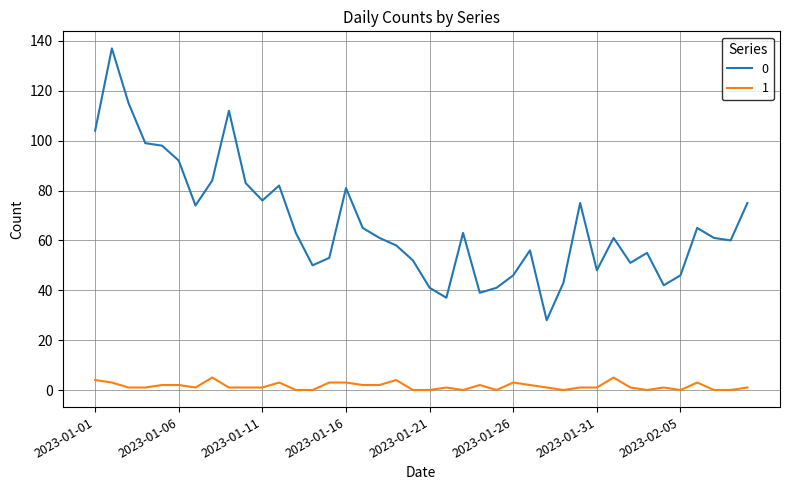

Does the chart display data point markers on the line(s)?

No